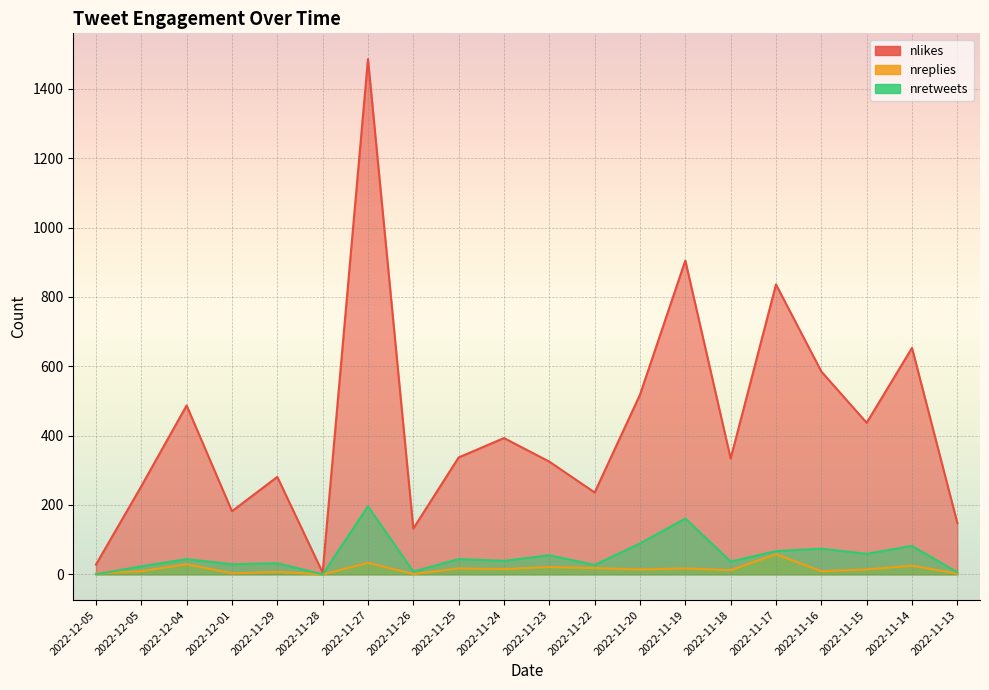

Which category has the highest value across all series?

2022-11-27